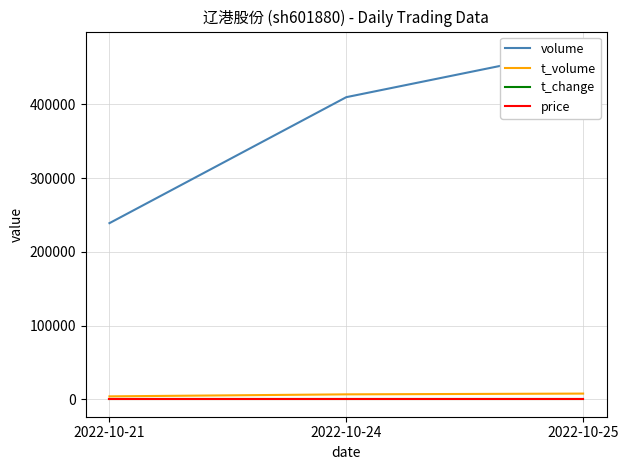

Where does the t_volume series first go above 6601?

2022-10-25